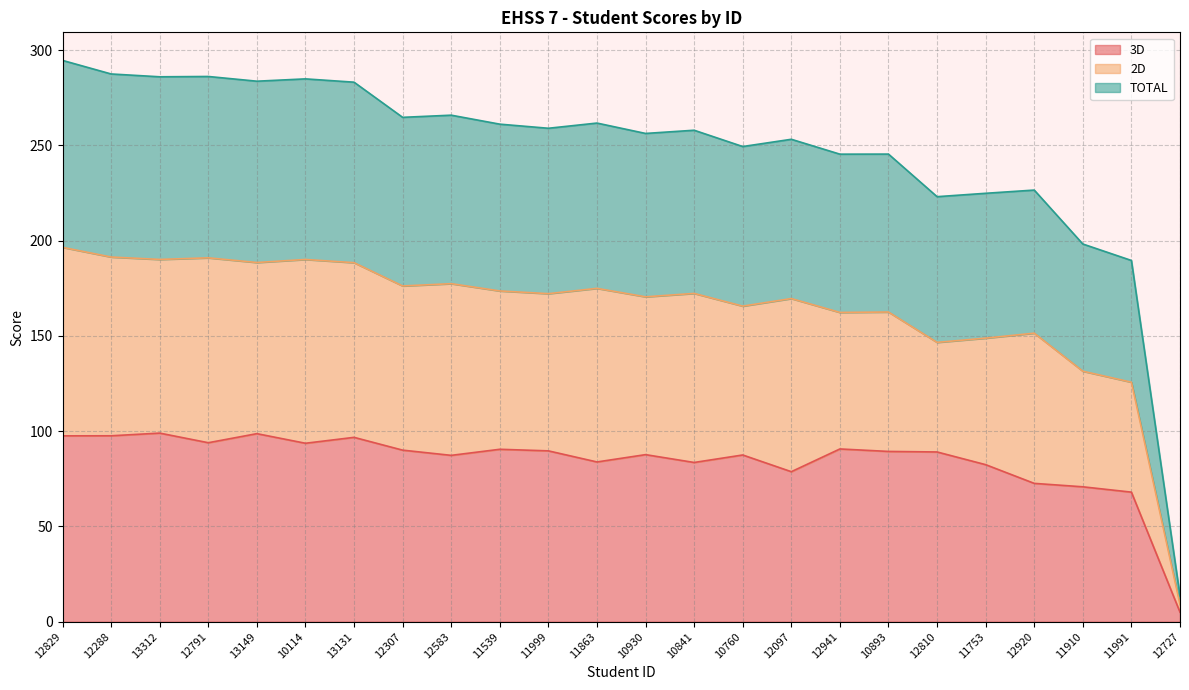

Between 10114 and 12920, which series saw the biggest shift?

TOTAL